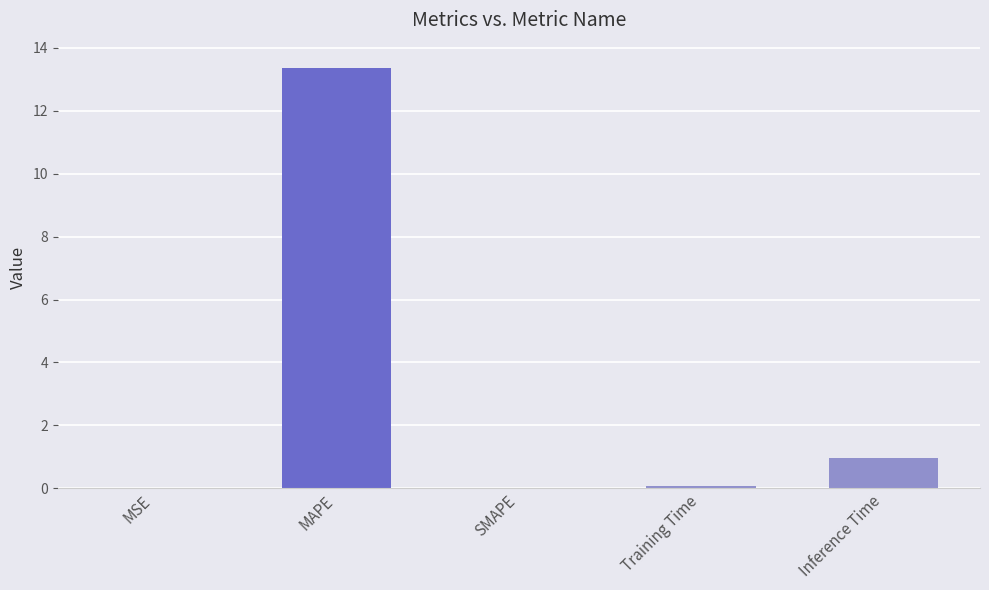

Which has a higher value, MAPE or MSE?

MAPE